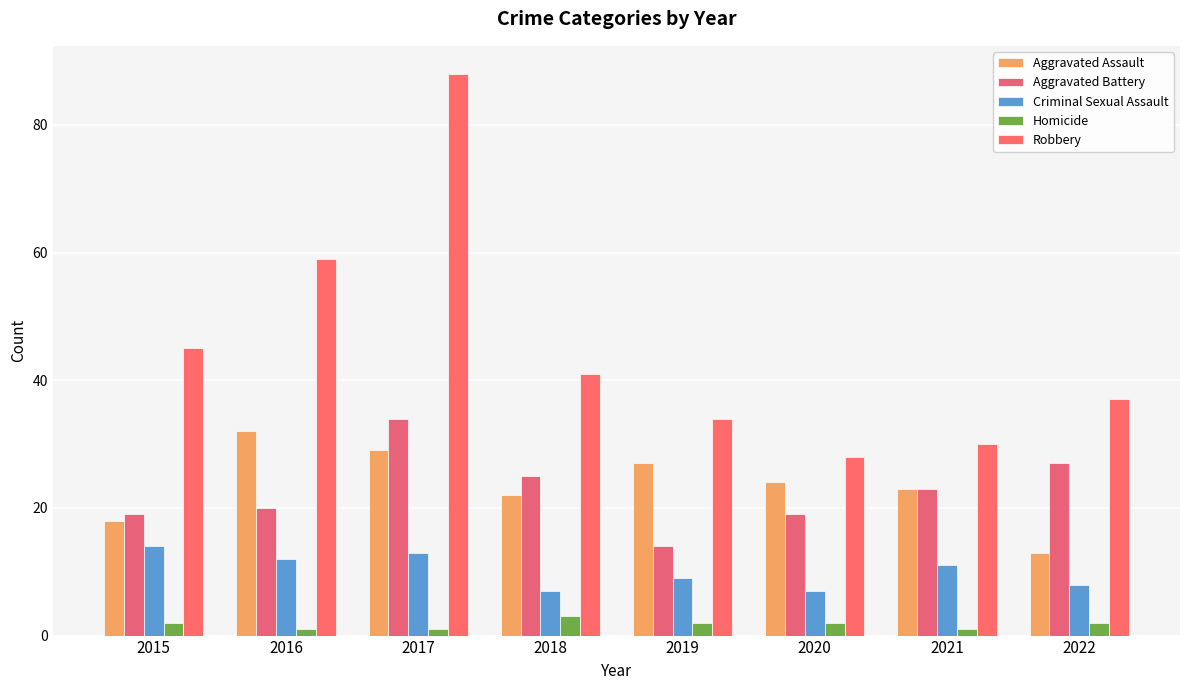

Is the value of Aggravated Battery at 2018 greater than the value of Criminal Sexual Assault at 2017?

Yes